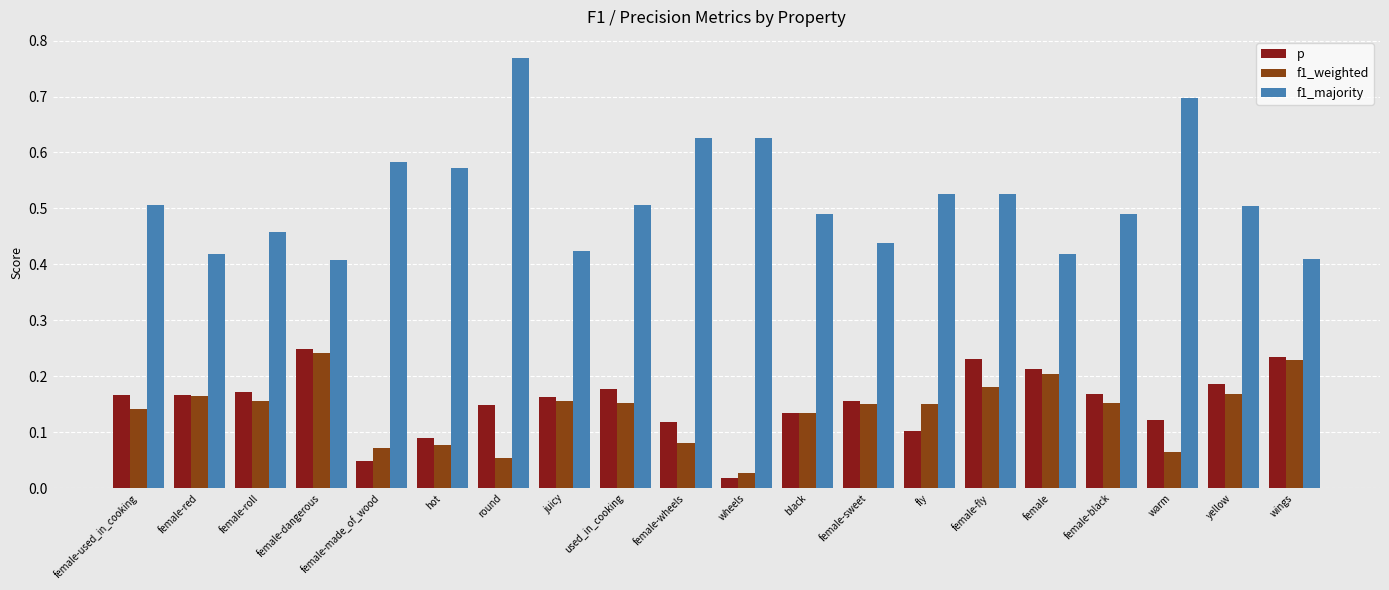

What is the difference between the second highest and minimum values in the f1_majority series?

0.3